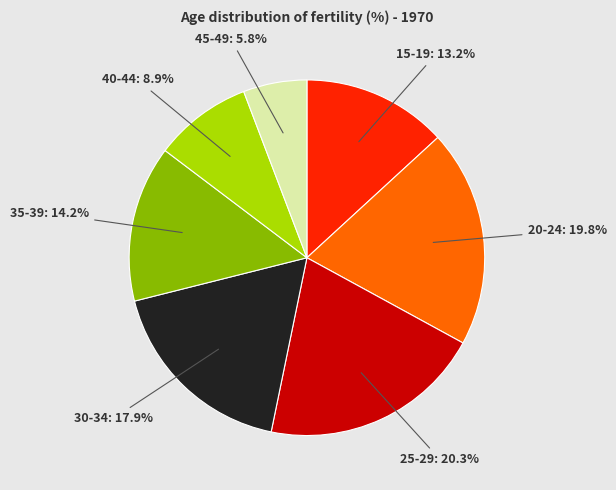

Is there any slice that represents more than half of the pie?

No